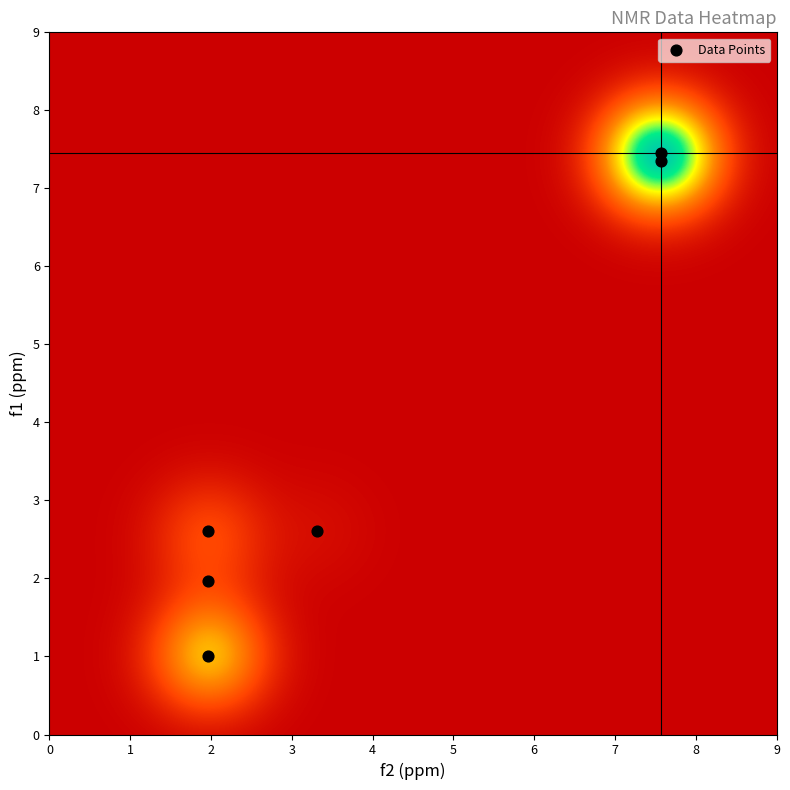

What is the average X value?

4.1